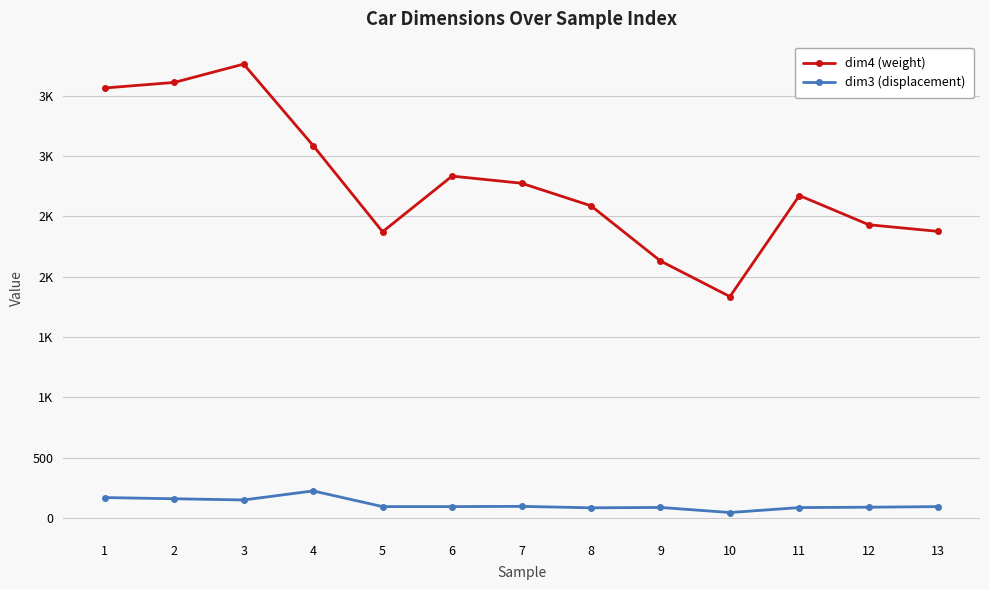

What is the value of the dim3 (displacement) point at the 12th from the left?

90